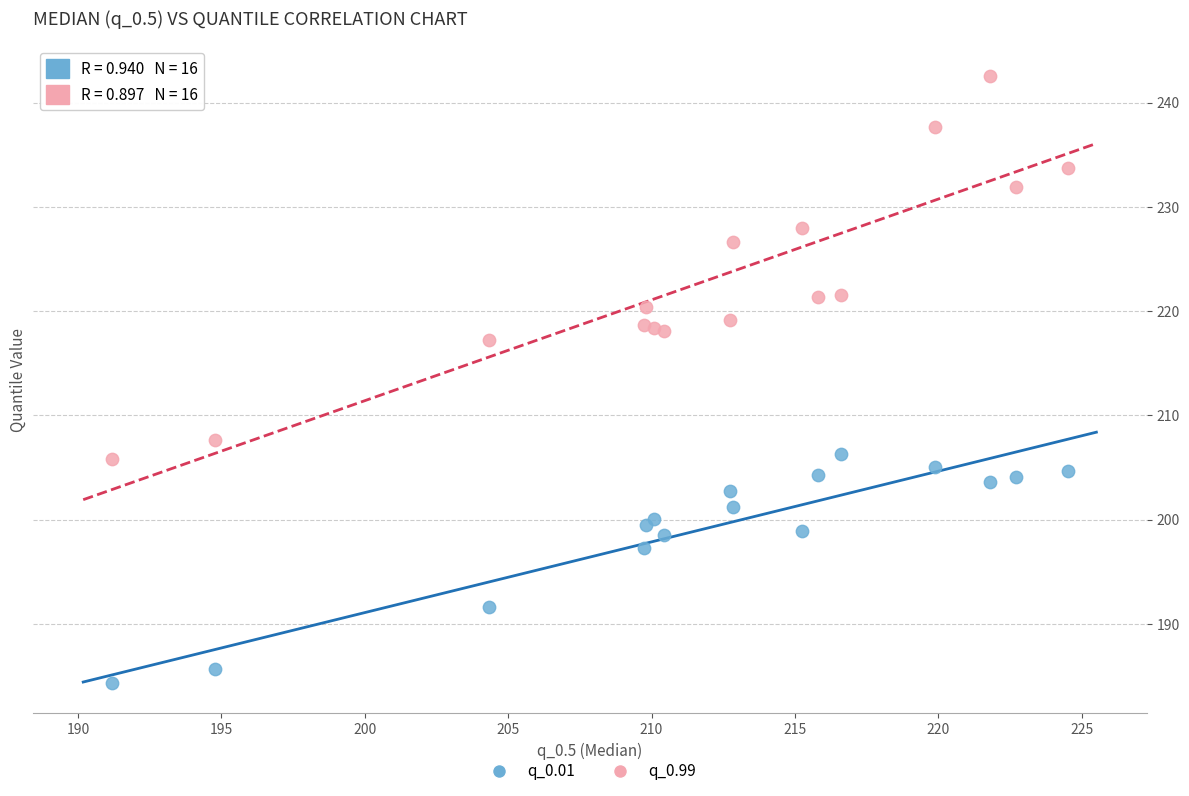

Which series has the widest spread of Y values?

q_0.99